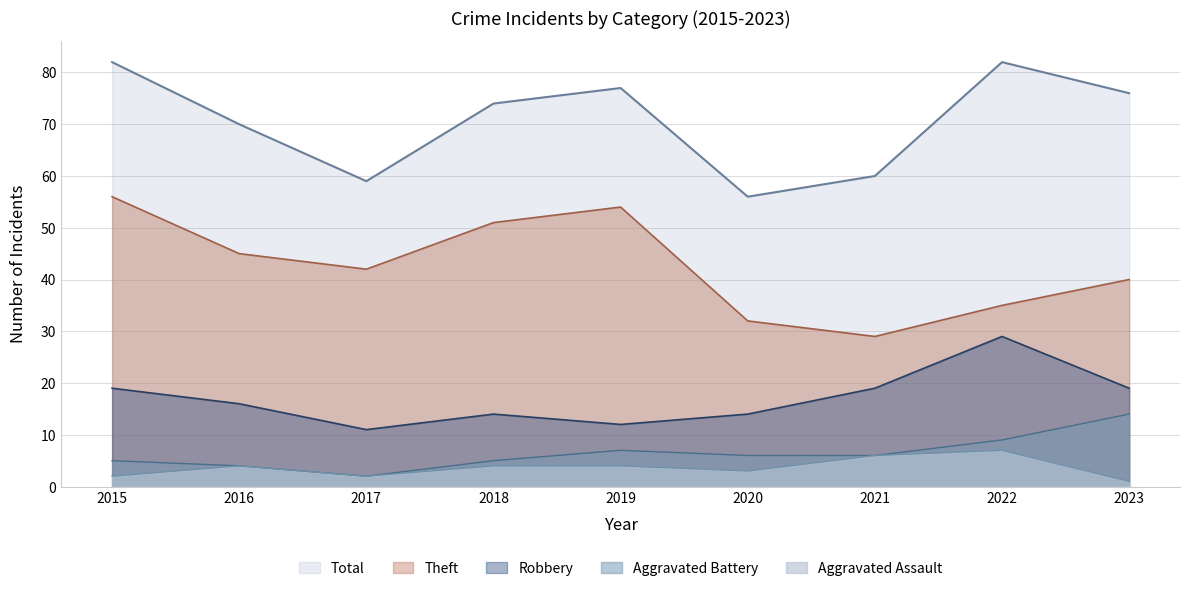

Rank the series at 2017 from highest to lowest value.

Total, Theft, Robbery, Aggravated Battery, Aggravated Assault